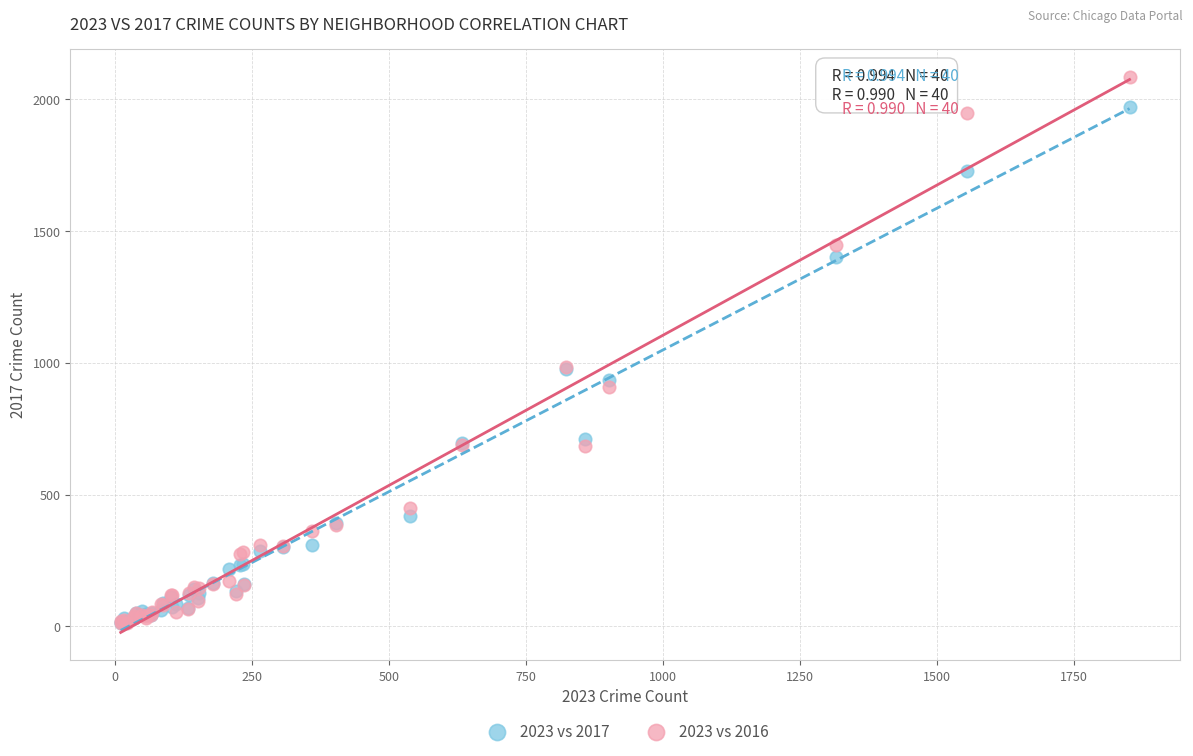

What are all the series names shown in the legend?

2023 vs 2017, 2023 vs 2016